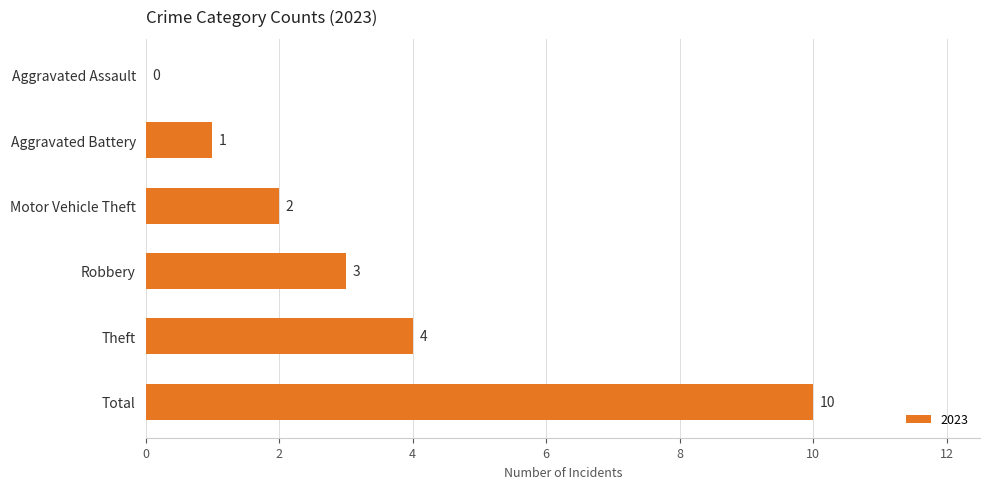

What is the change in value from Aggravated Assault to Total?

+10